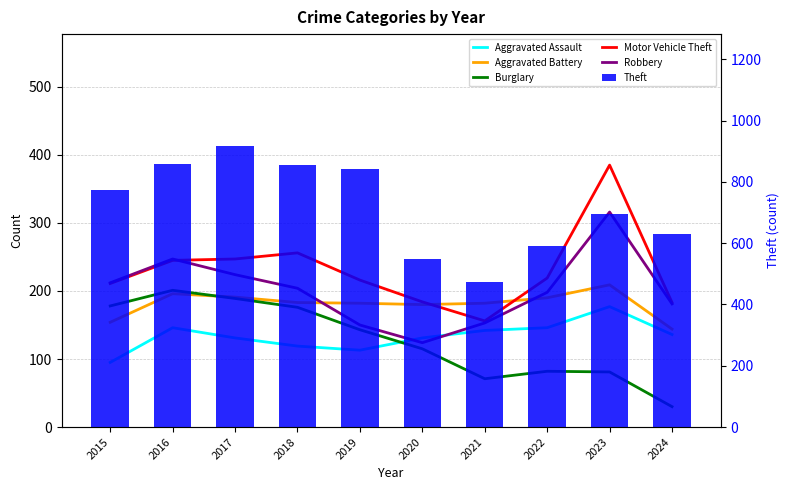

What is the value of the Aggravated Battery bar at the 9th from the left?

209